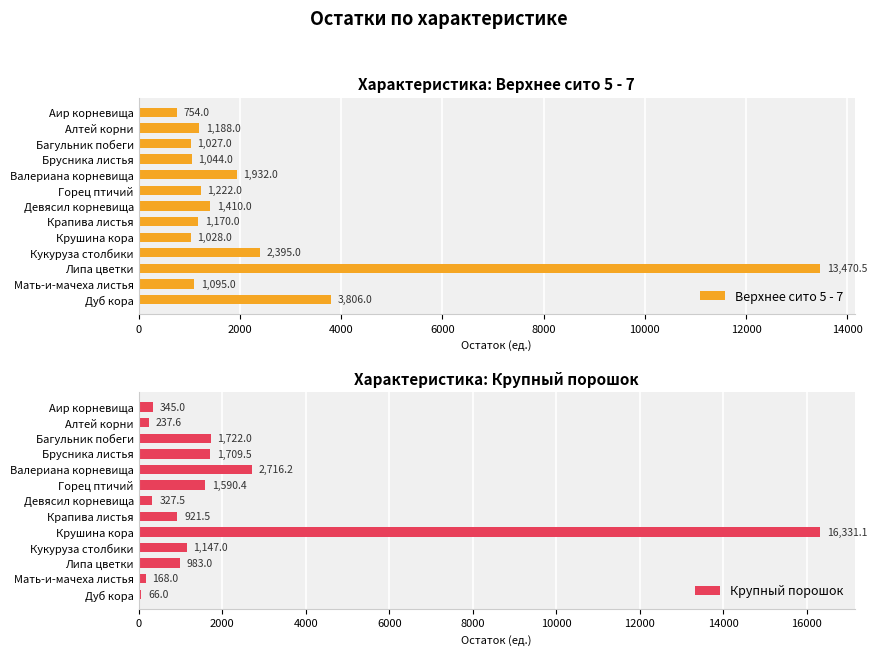

List the series in order of their peak value, lowest first.

Верхнее сито 5 - 7, Крупный порошок